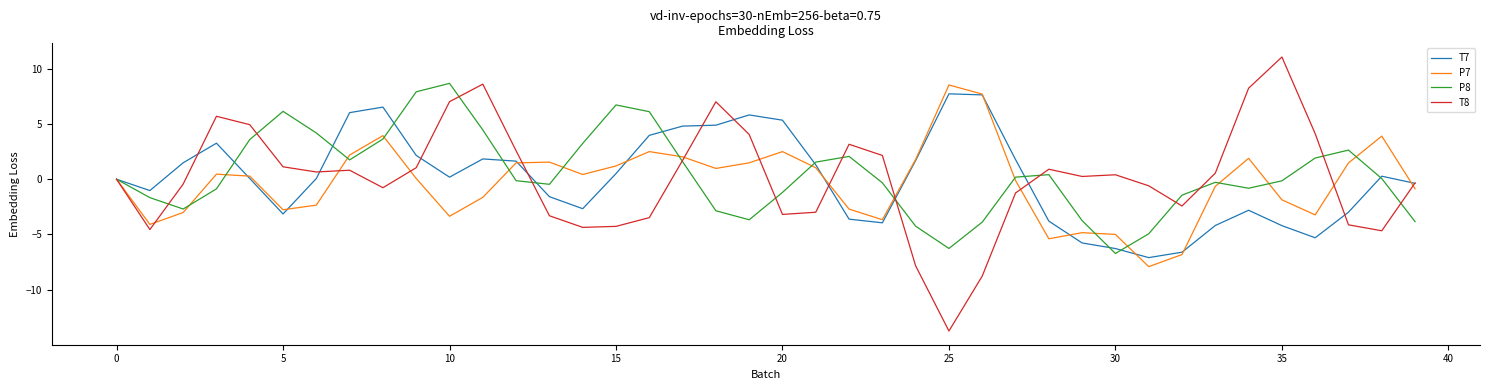

Is this an area chart (filled region under the line)?

No